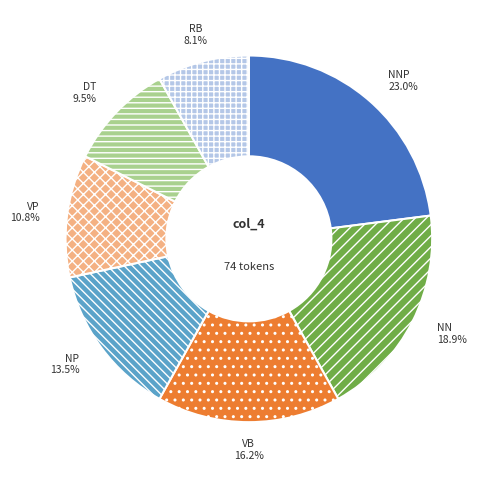

What percentage is the VB slice, to the nearest percent?

16%